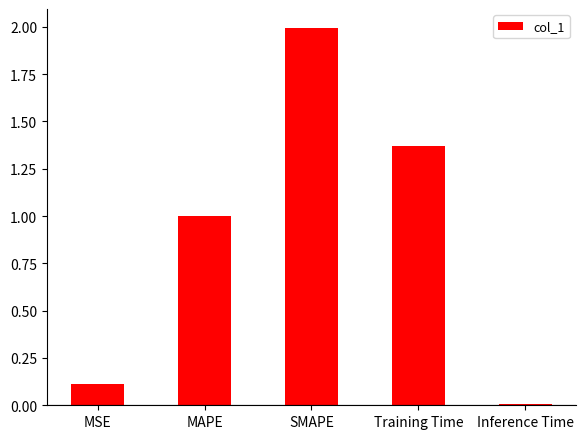

Where is the data nearest to the value 1?

MAPE